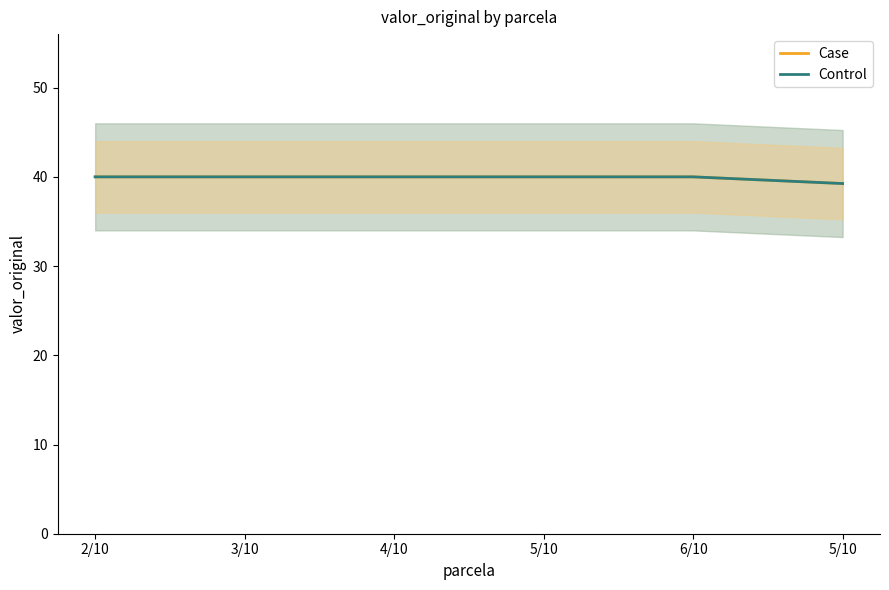

What is the total value across all series at 3/10?

80.0